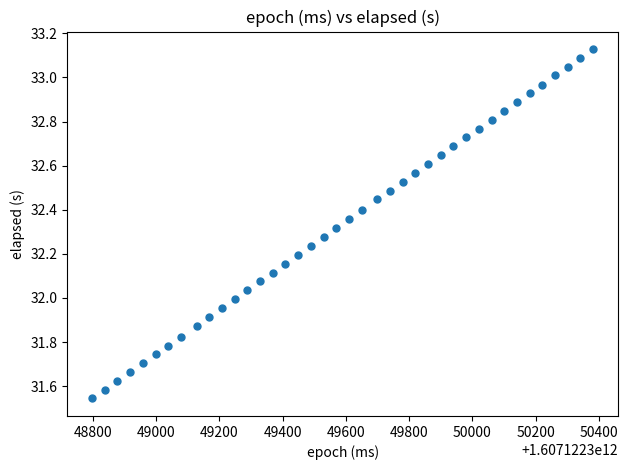

What is the range of X values (max minus min)?

1585.0